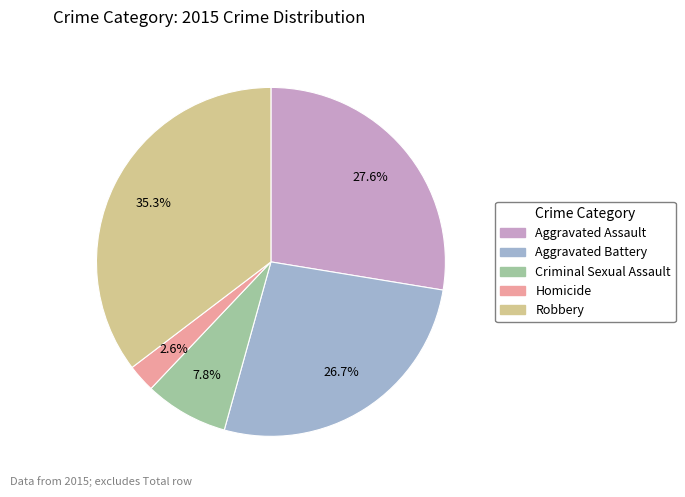

What is the ratio of the value at Aggravated Battery to the value at Aggravated Assault?

1.0